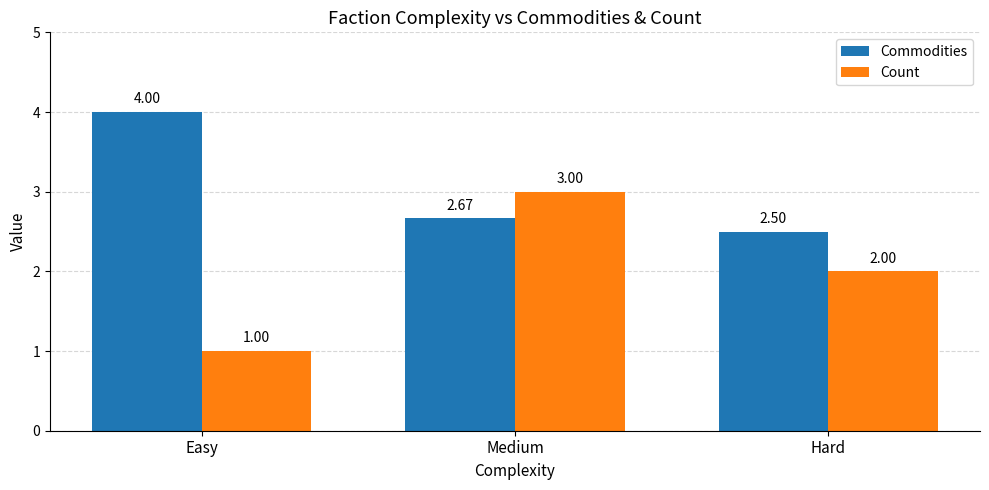

Which label corresponds to the largest value in the chart?

Easy